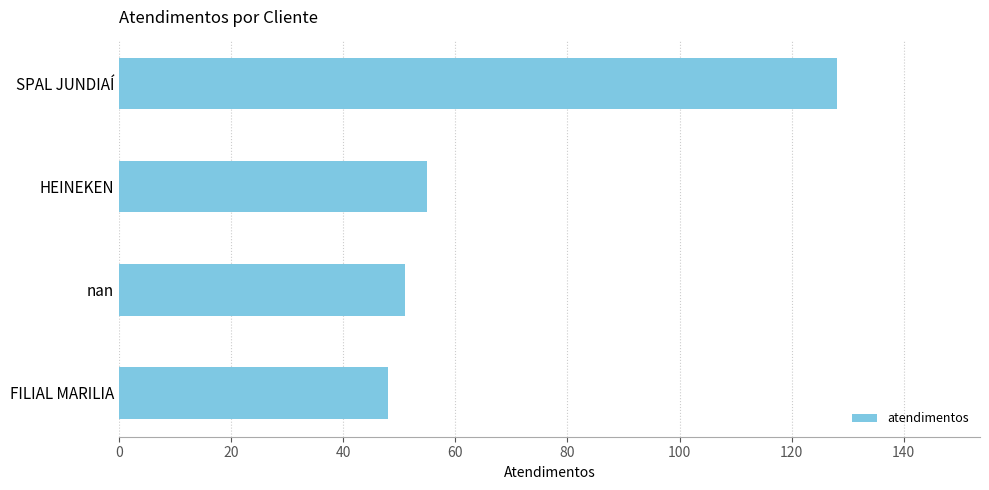

The chart shows a value of 79 at SPAL JUNDIAÍ. True or false?

False